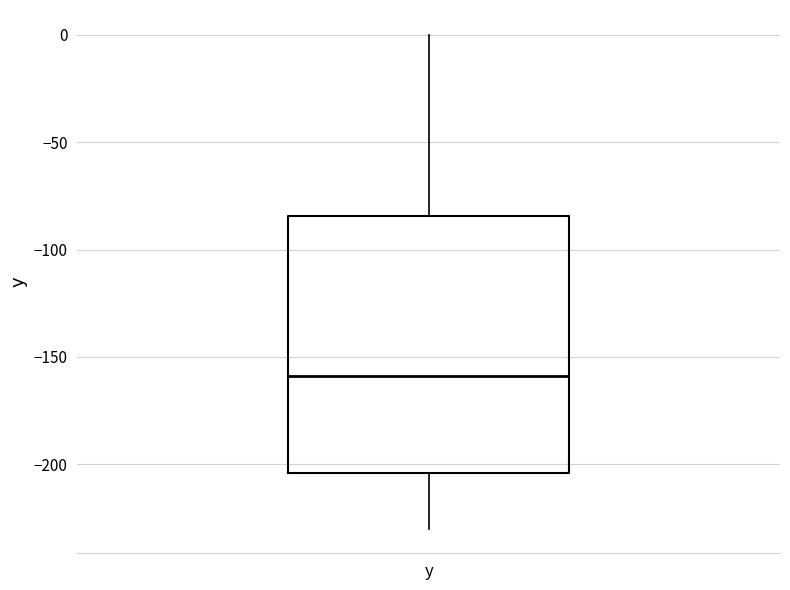

Transcribe this box plot: give where the median line is, the range the box spans, and where the two whiskers end, as read against the y-axis. The values are not printed on the chart, so give them approximately, as read against the axis.

median -160, box -205 to -85, whiskers -230 to 0